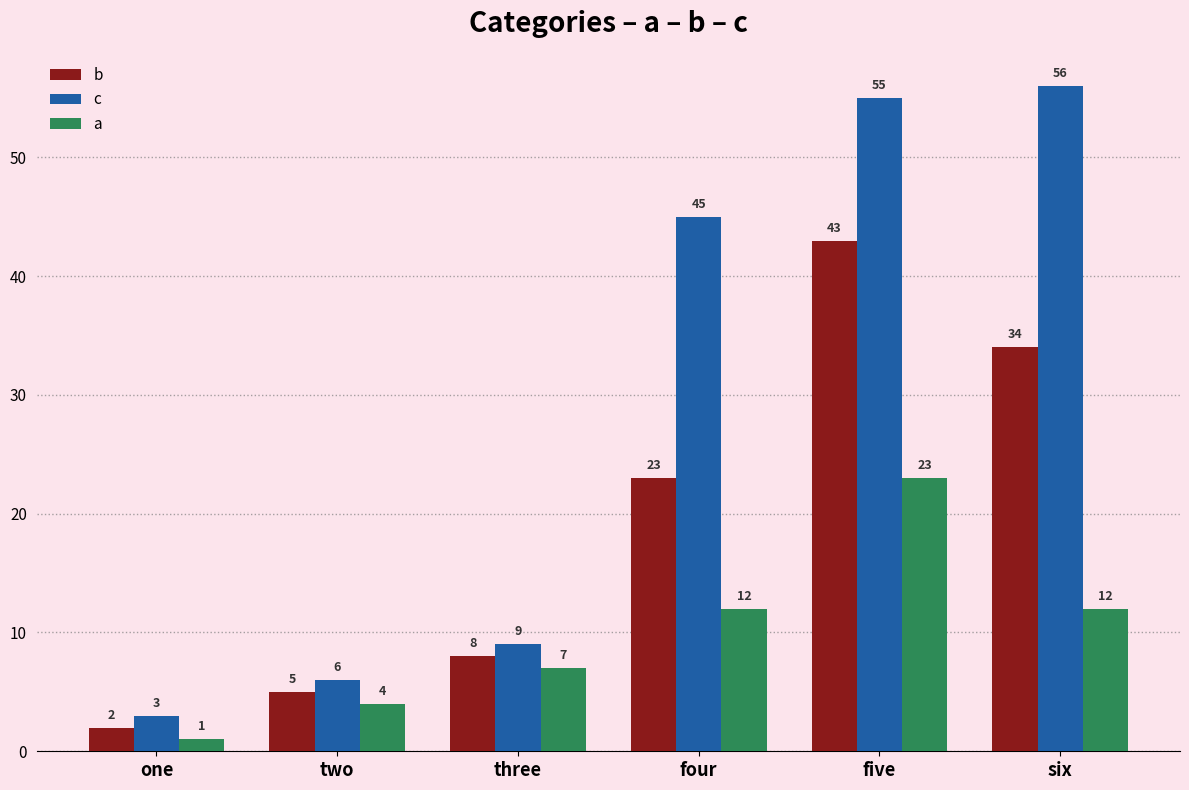

List the series in order of their peak value, lowest first.

a, b, c